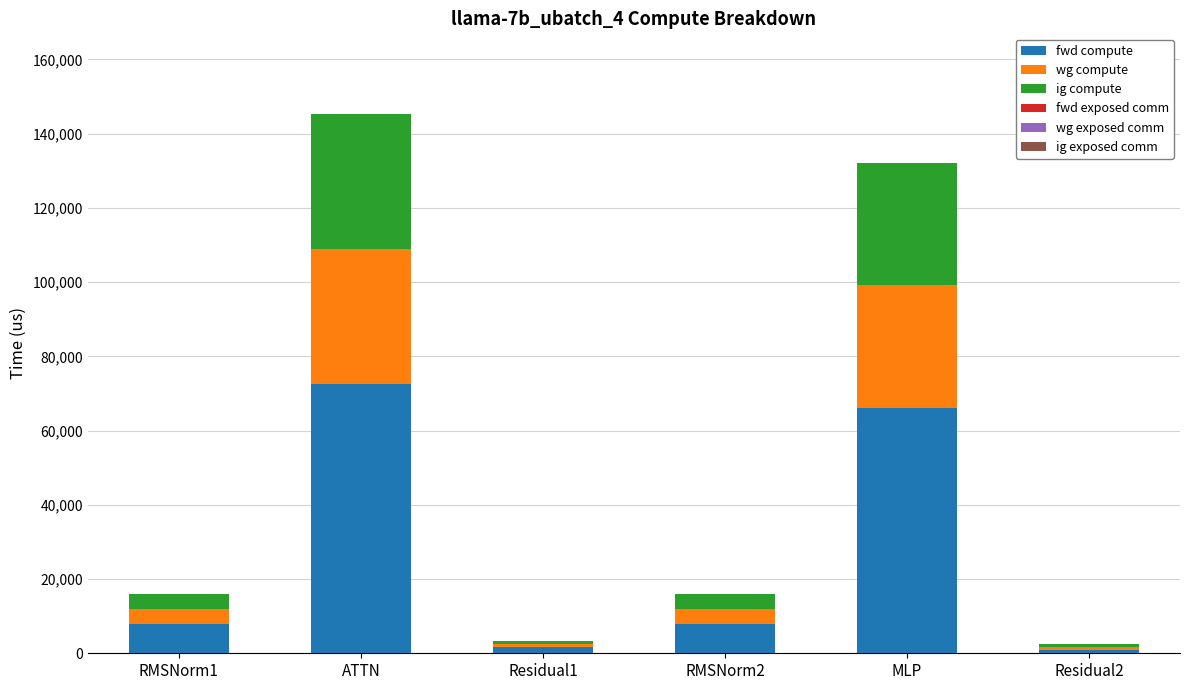

How many distinct data groups are displayed?

3